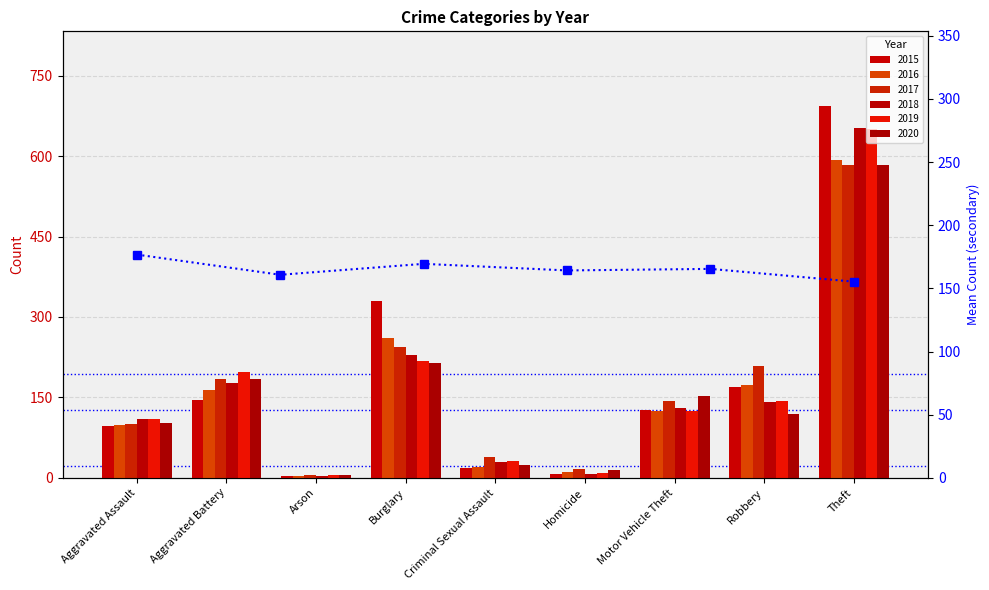

What is the difference between the second highest and minimum values?

14.1